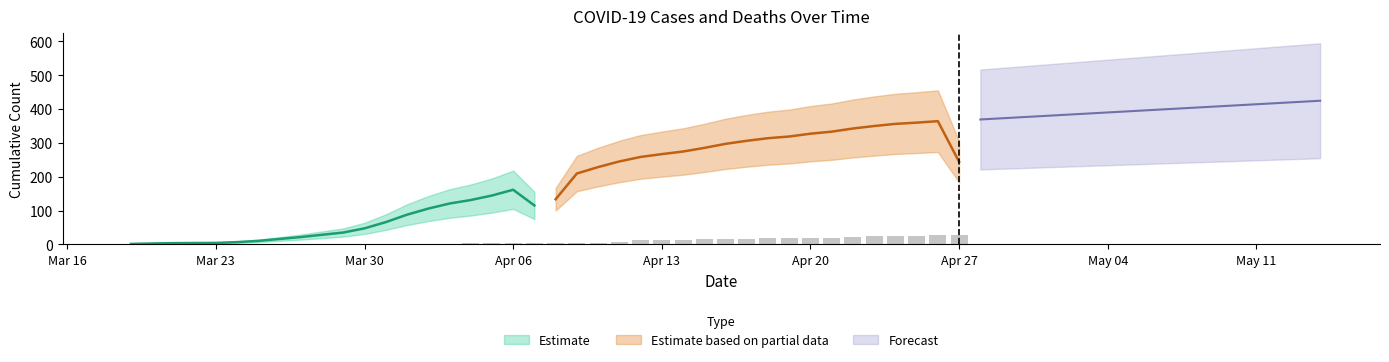

What is the change in value from 2020-04-25 to 2020-04-26?

+1